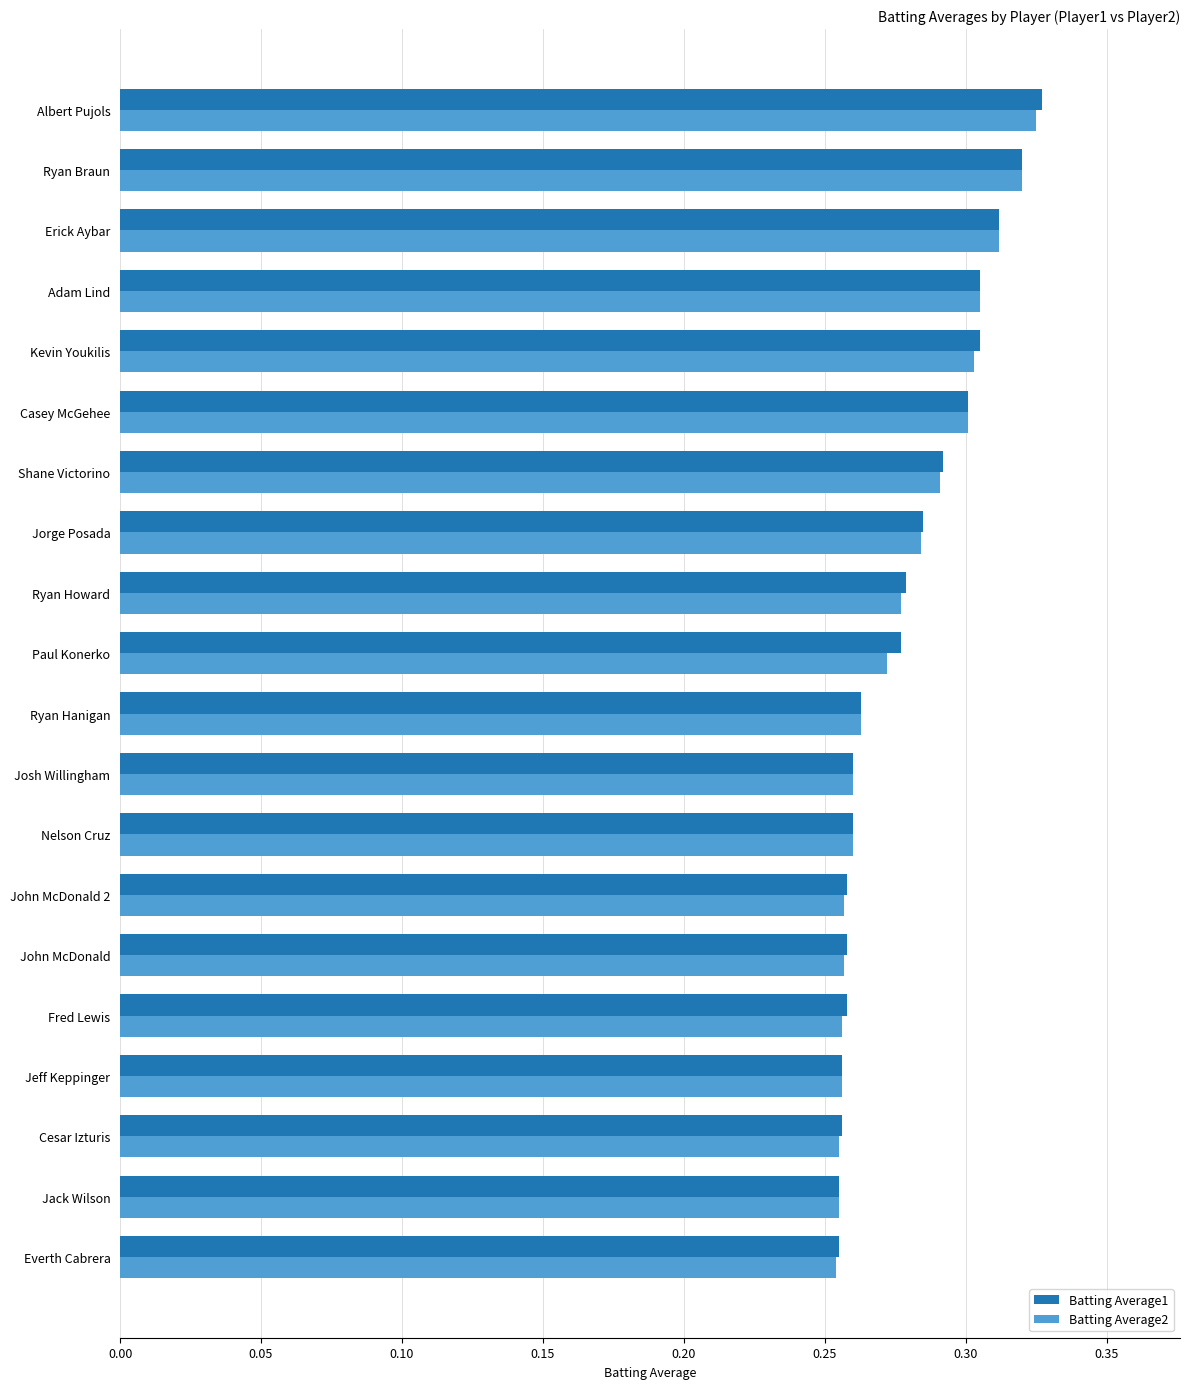

Count the Batting Average2 values in the range 0 to 1.

20